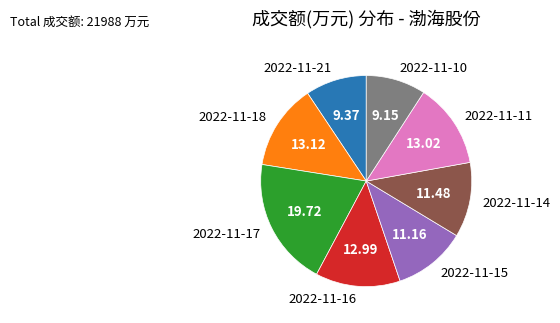

Count the number of slices in the pie.

8